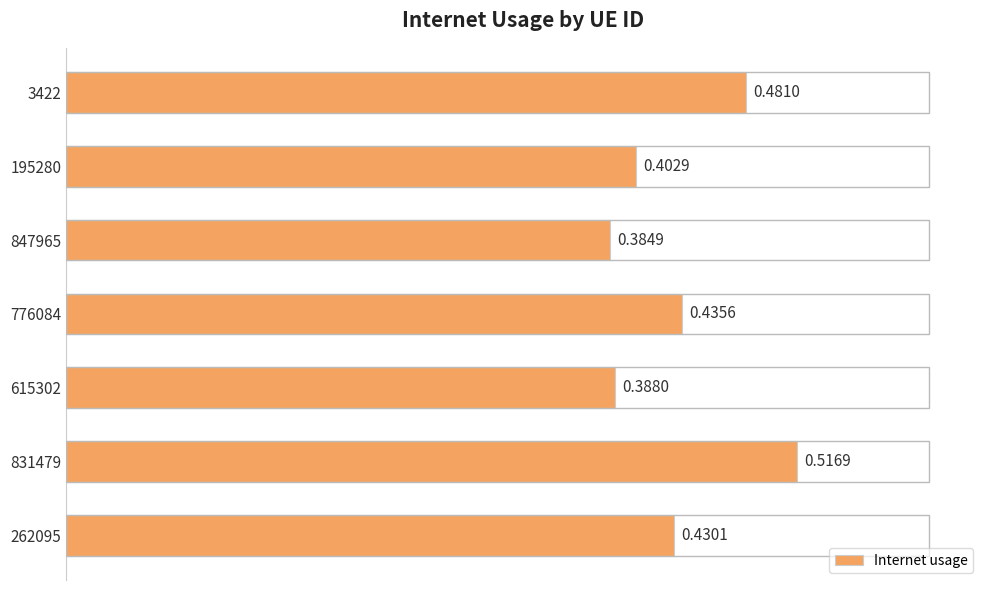

Which has a higher value, 615302 or 847965?

615302